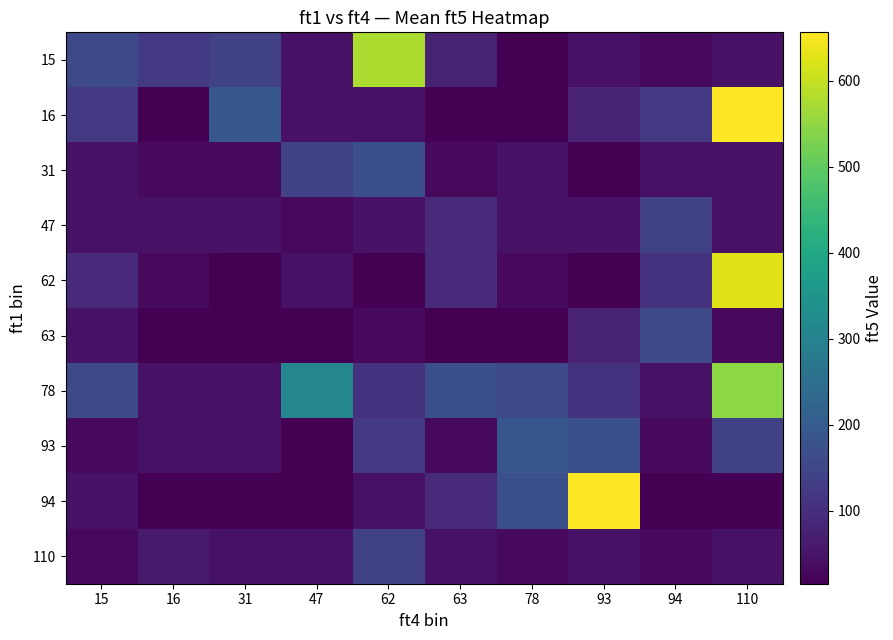

Reading left to right, list all the values displayed in this chart.

15: 15=156	16=125	31=140	47=47	62=578	63=79	78=15	93=47	94=32	110=47
16: 15=125	16=16	31=188	47=47	62=47	63=16	78=16	93=78	94=125	110=656
31: 15=47	16=32	31=31	47=141	62=172	63=31	78=47	93=15	94=47	110=47
47: 15=47	16=47	31=47	47=31	62=47	63=94	78=47	93=46	94=141	110=47
62: 15=94	16=32	31=16	47=47	62=16	63=94	78=32	93=16	94=109	110=625
63: 15=47	16=15	31=16	47=16	62=32	63=16	78=16	93=78	94=156	110=32
78: 15=156	16=47	31=47	47=312	62=109	63=172	78=156	93=109	94=47	110=547
93: 15=31	16=47	31=47	47=16	62=125	63=31	78=188	93=172	94=31	110=141
94: 15=47	16=16	31=16	47=16	62=47	63=94	78=172	93=656	94=16	110=16
110: 15=32	16=62	31=47	47=46	62=141	63=47	78=31	93=47	94=32	110=47